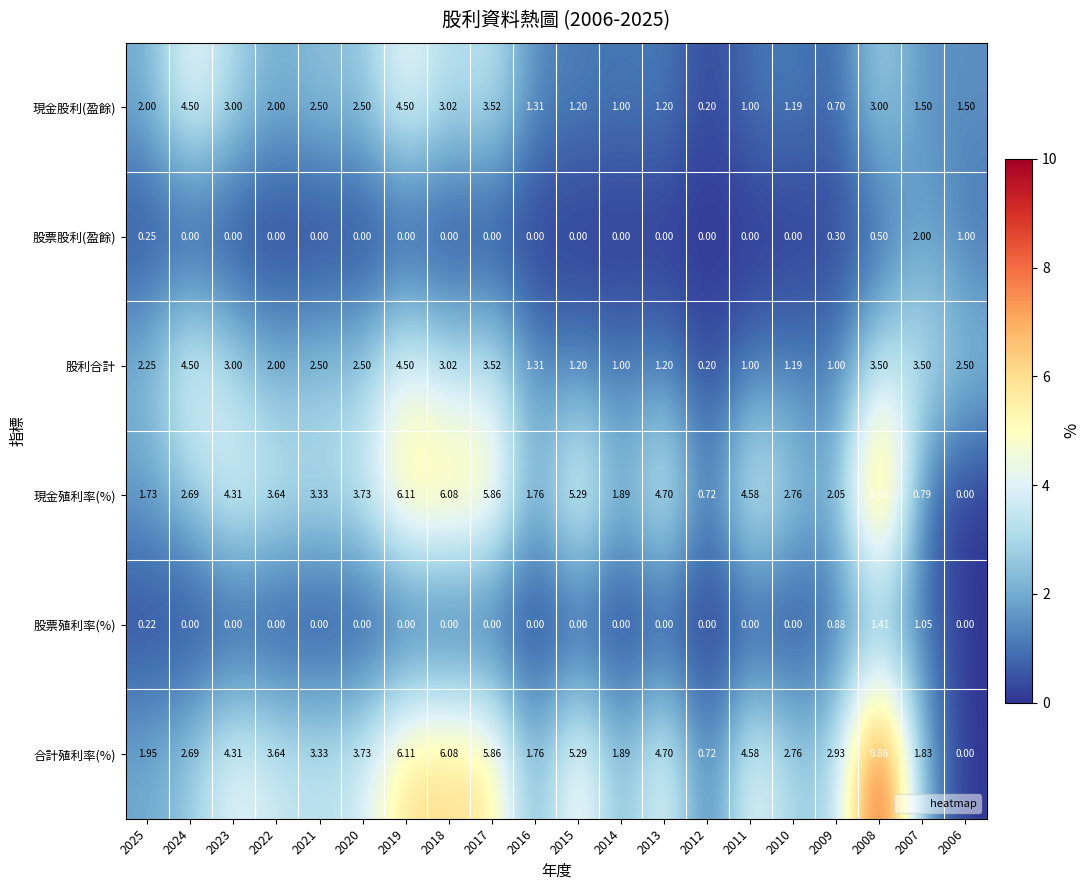

Count the number of data series in this chart.

6